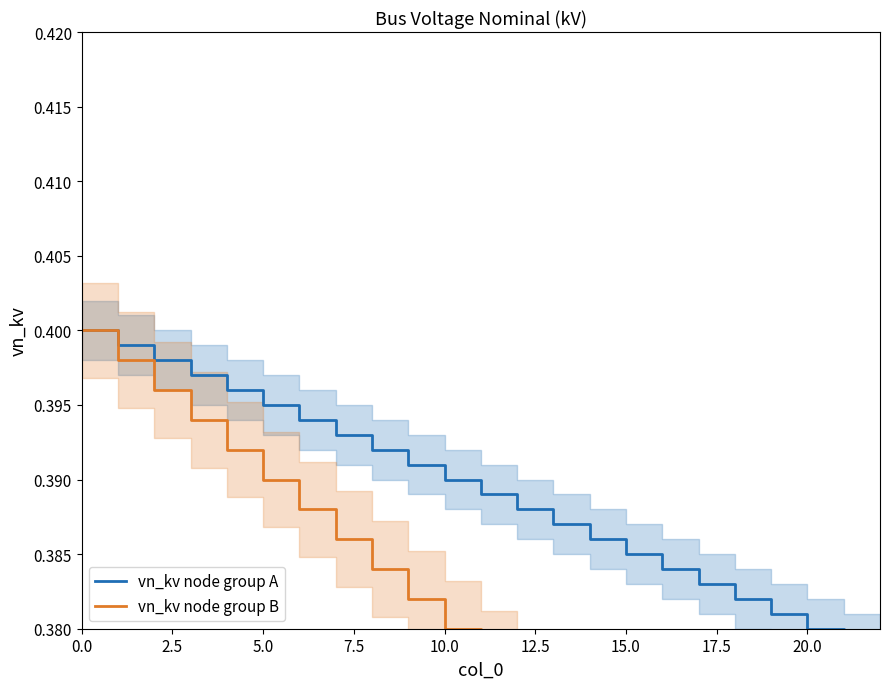

At which label is vn_kv node group B closest to 0?

22